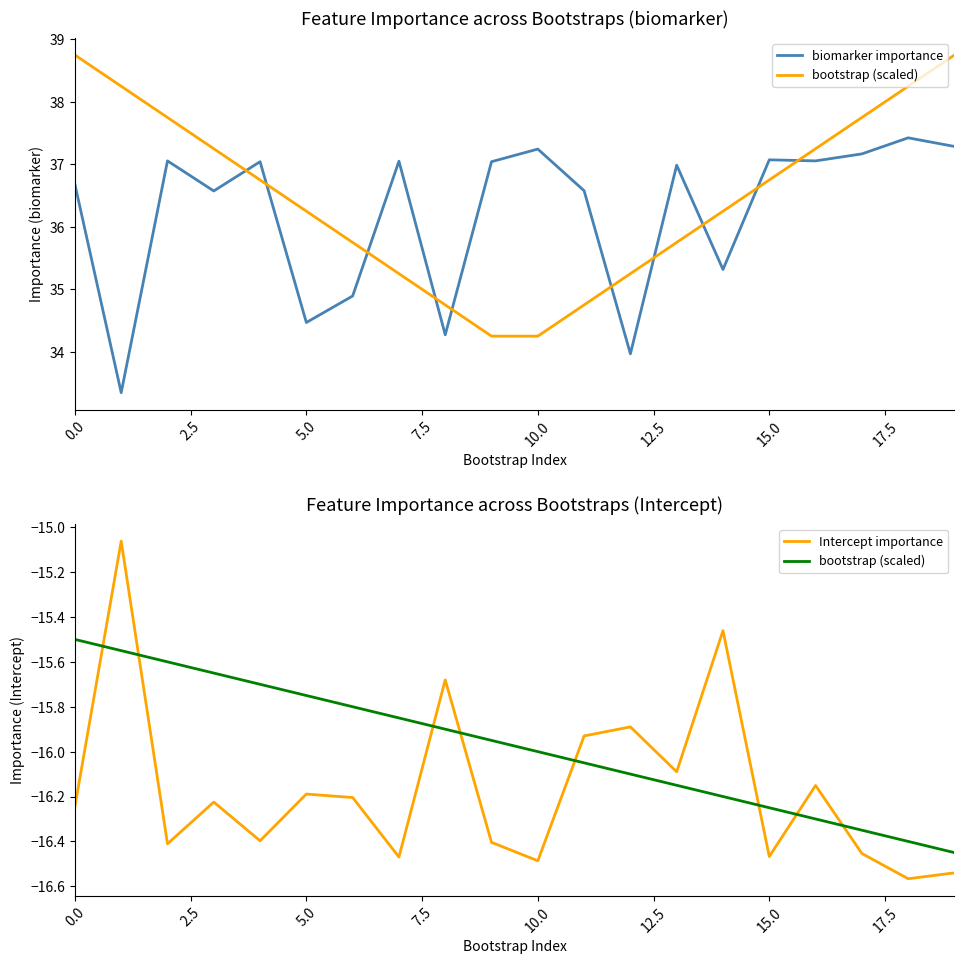

True or false: biomarker importance and bootstrap (scaled) intersect in this chart.

False